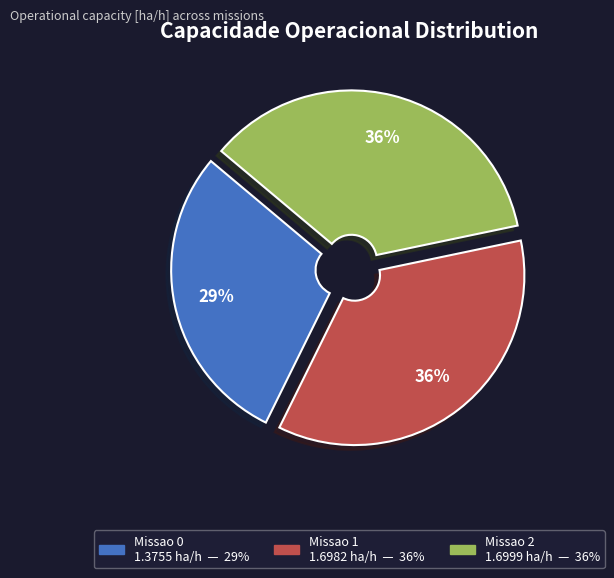

To the nearest percent, what is the difference between the largest and smallest slice percentages?

7%